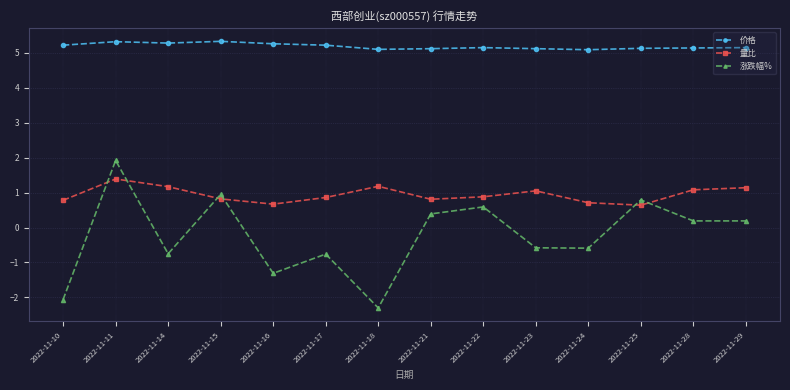

True or false: 价格 has more than 1 points higher than both neighbors.

True